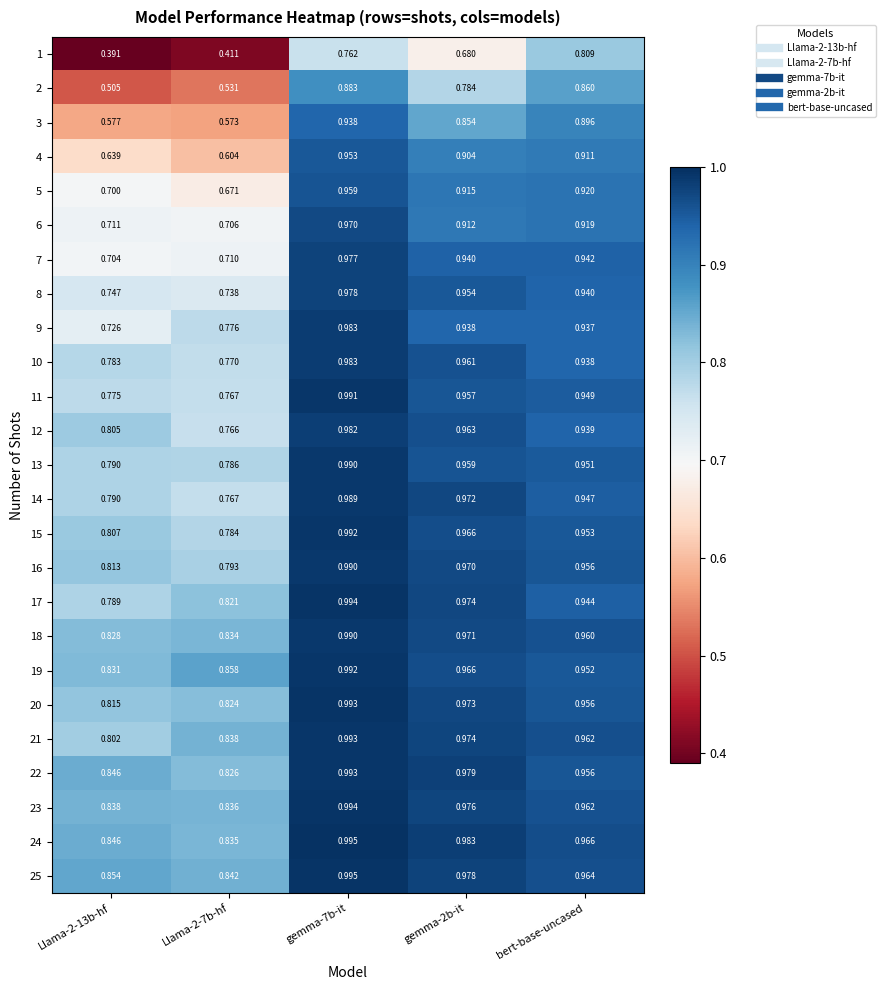

Is the value of 4 at gemma-2b-it greater than the value of 13 at Llama-2-13b-hf?

Yes